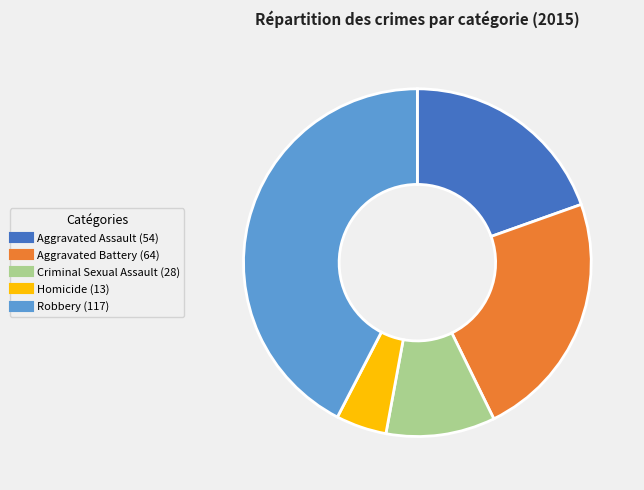

What percentage is the Robbery slice, to the nearest percent?

42%